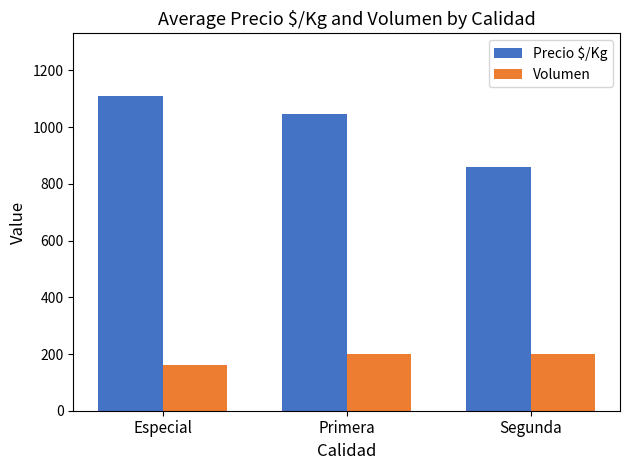

What is the minimum value shown in the chart?

160